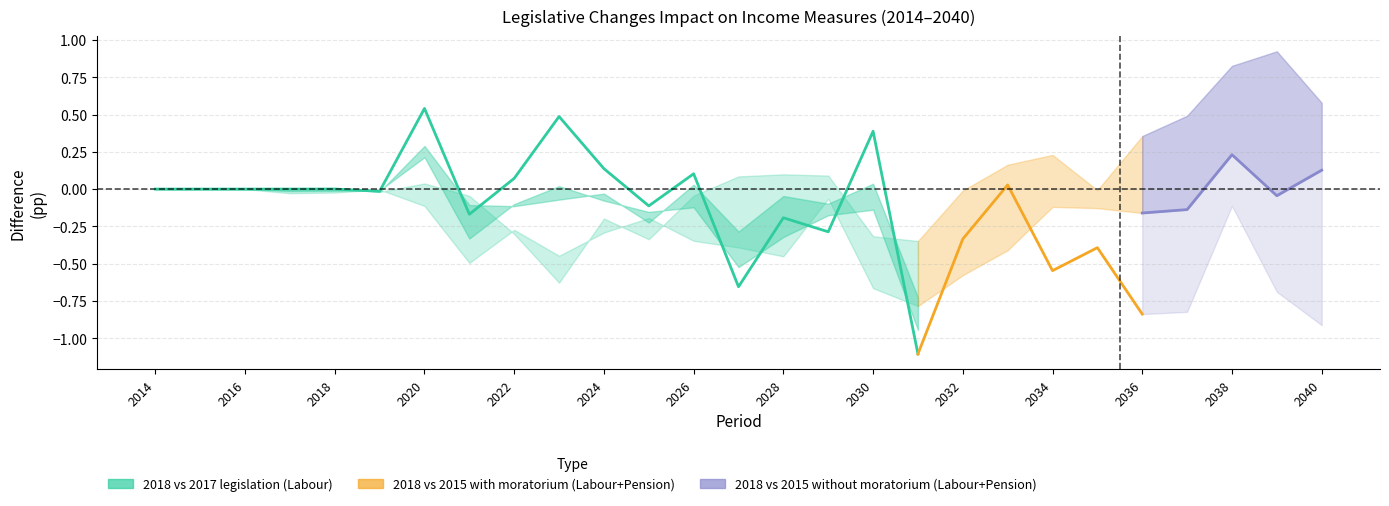

What are all the series names shown in the legend?

2018 vs 2017 legislation (Labour), 2018 vs 2015 with moratorium (Labour+Pension), 2018 vs 2015 without moratorium (Labour+Pension)